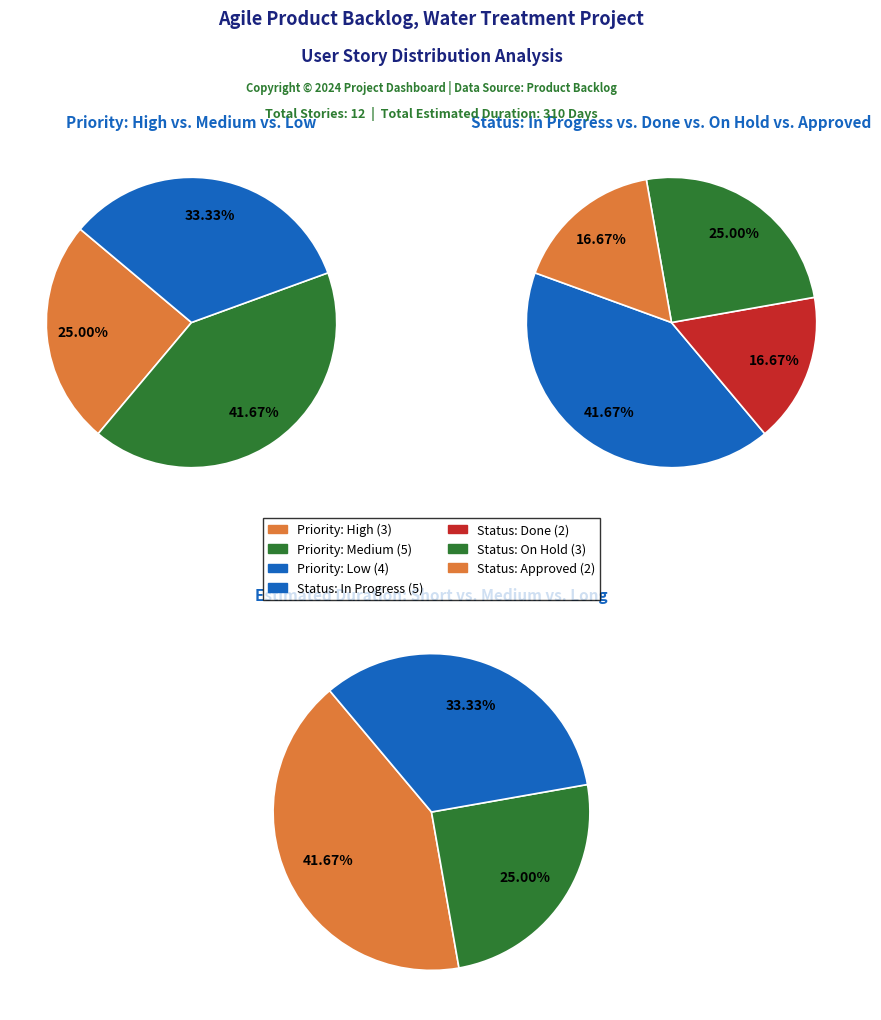

Does any single category account for the majority?

No